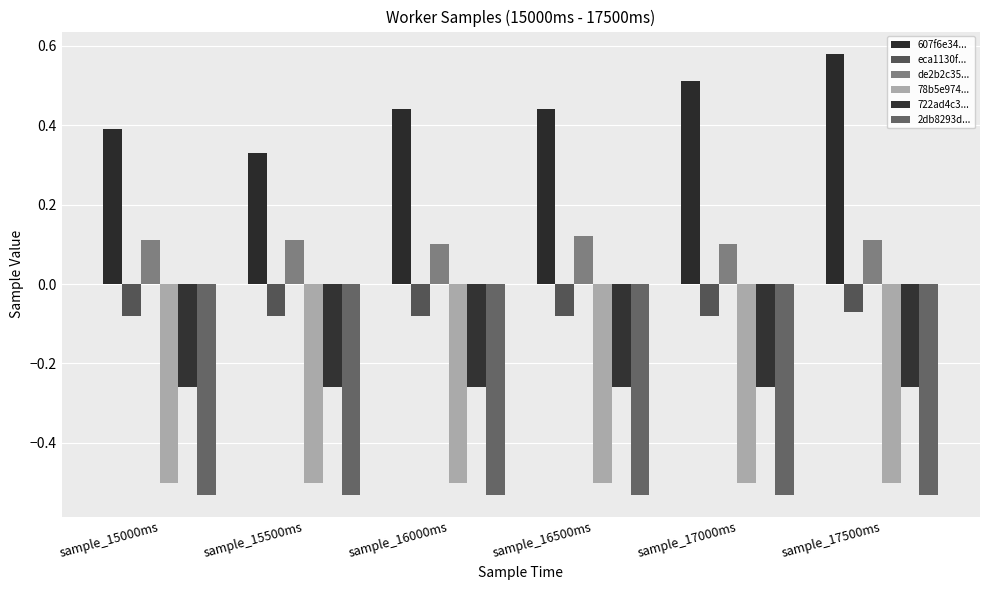

What is the average value of the 607f6e34... series?

0.4